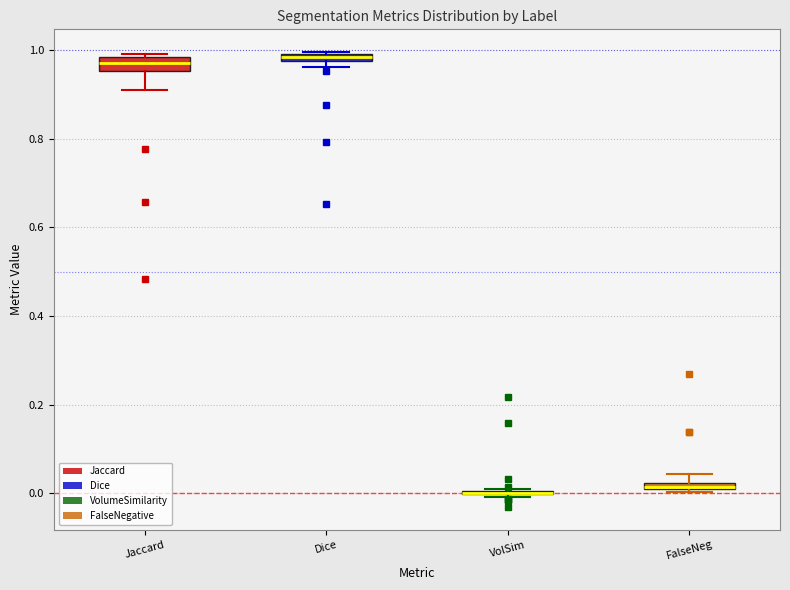

Where does the lower whisker of the box for Jaccard end on the y-axis? The values are not printed on the chart, so give them approximately, as read against the axis.

0.90